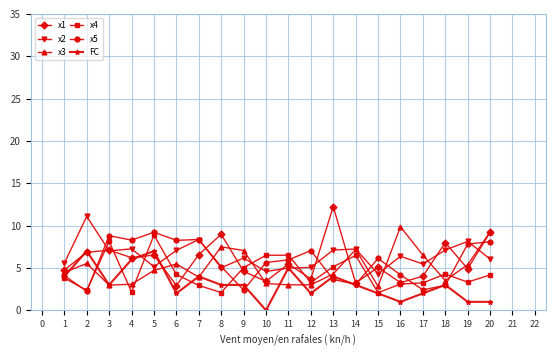

At which category does FC reach its first local valley?

3